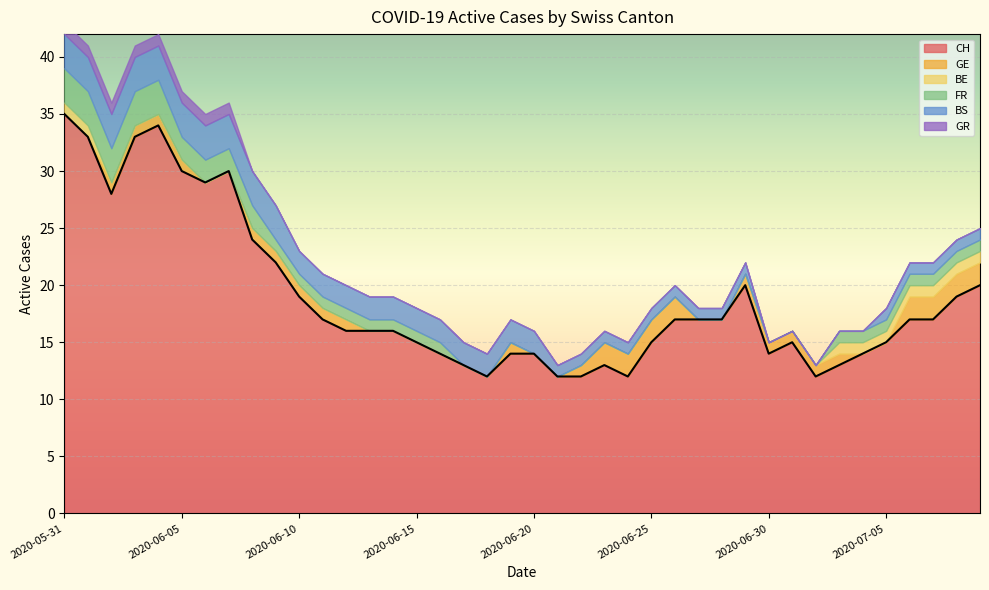

Which series has the largest total across all categories?

CH